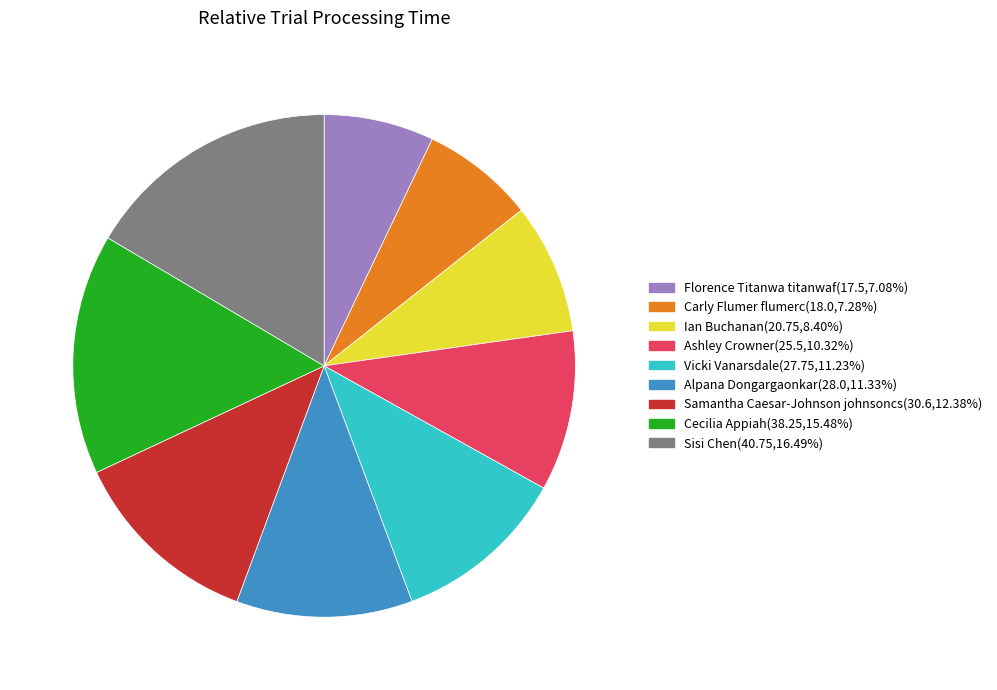

Combined, do Alpana Dongargaonkar and Carly Flumer flumerc account for over 50%?

No